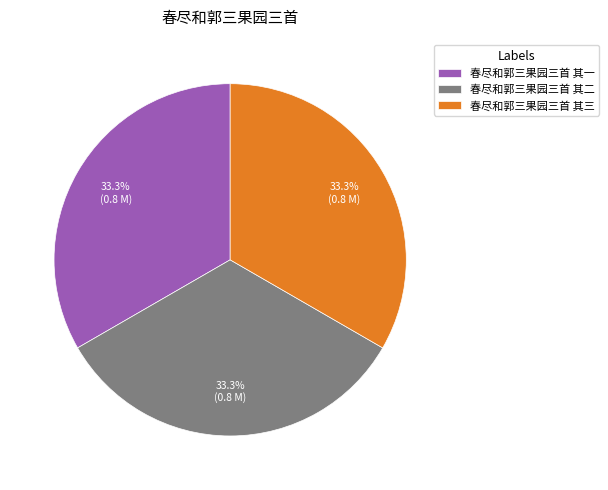

What percentage is NOT represented by 春尽和郭三果园三首 其一?

66.7%